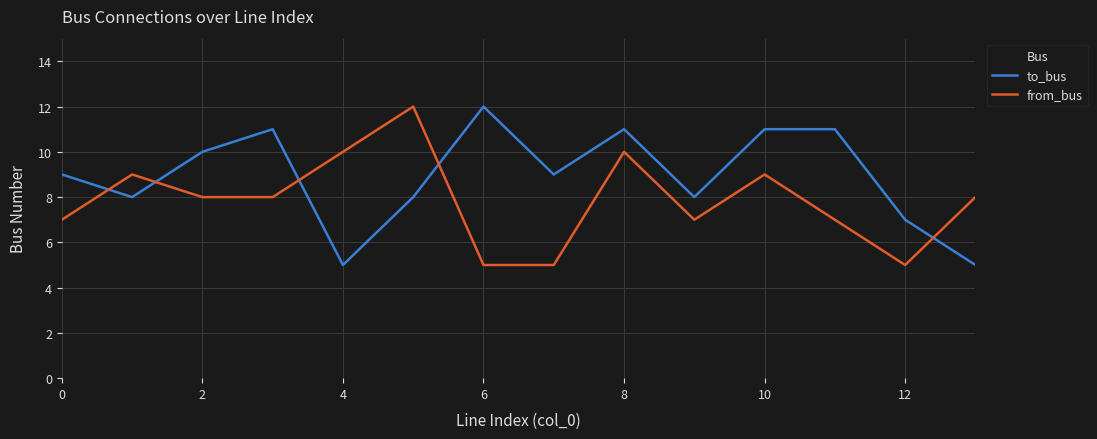

How many from_bus values are between 7 and 9?

8